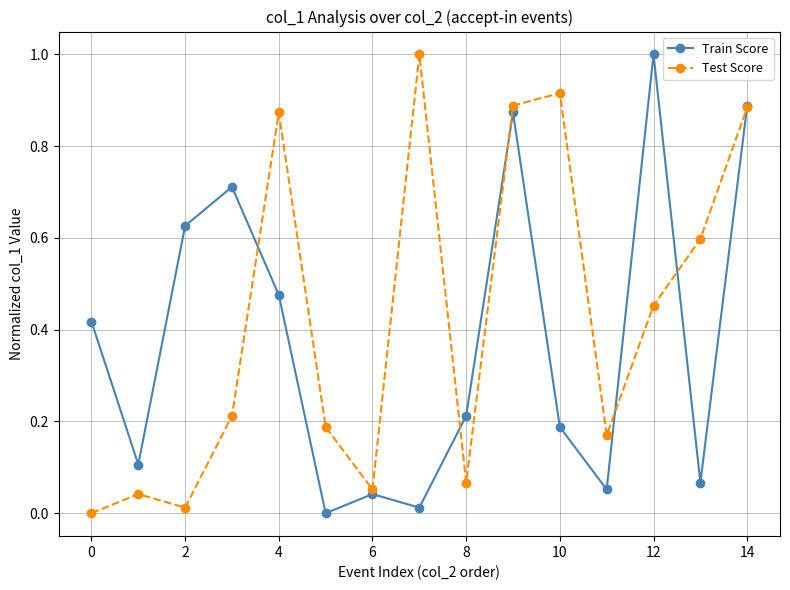

Does the chart display data point markers on the line(s)?

Yes